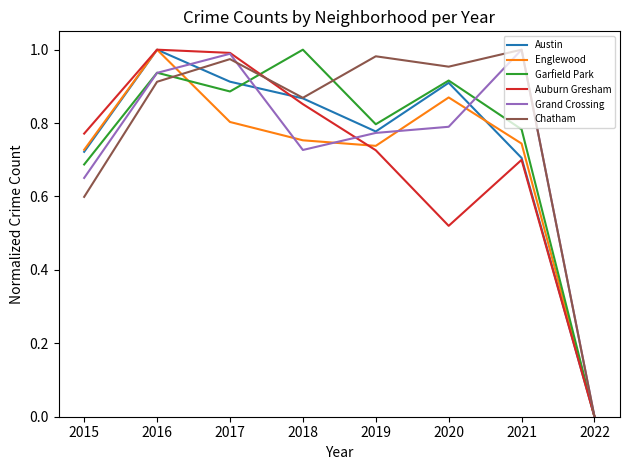

How many series are shown in this chart?

6